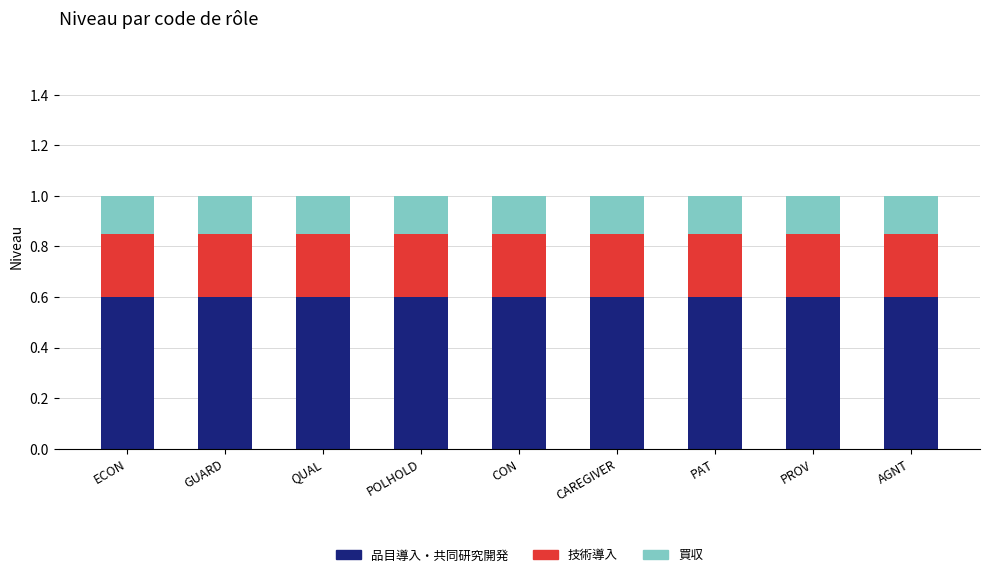

The value of 品目導入・共同研究開発 at CAREGIVER is 0.6. True or false?

True